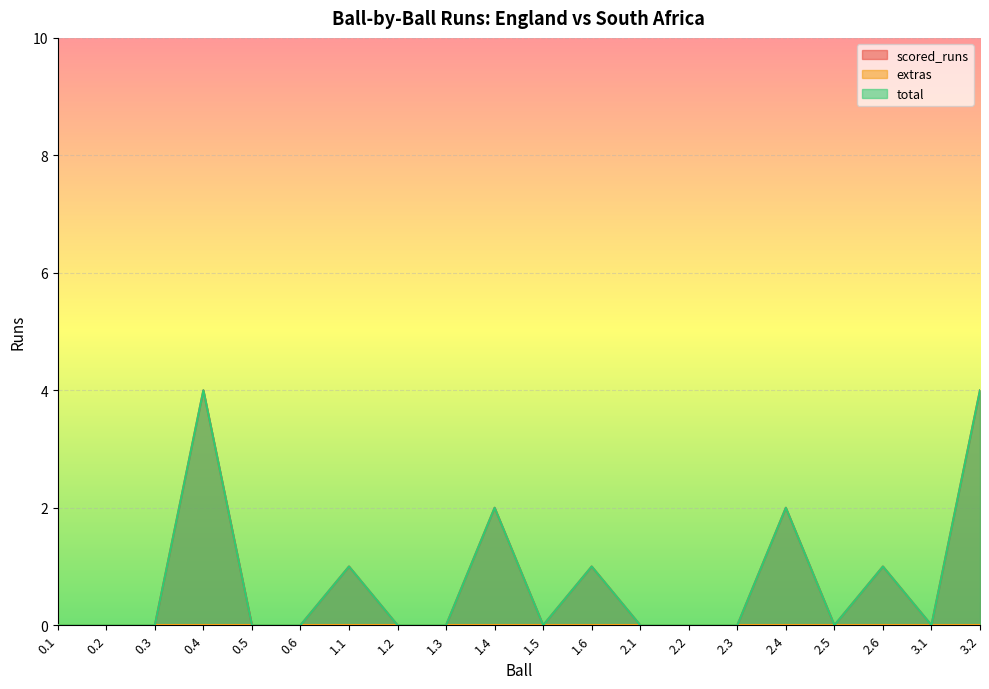

Which series has the largest range (max minus min)?

scored_runs